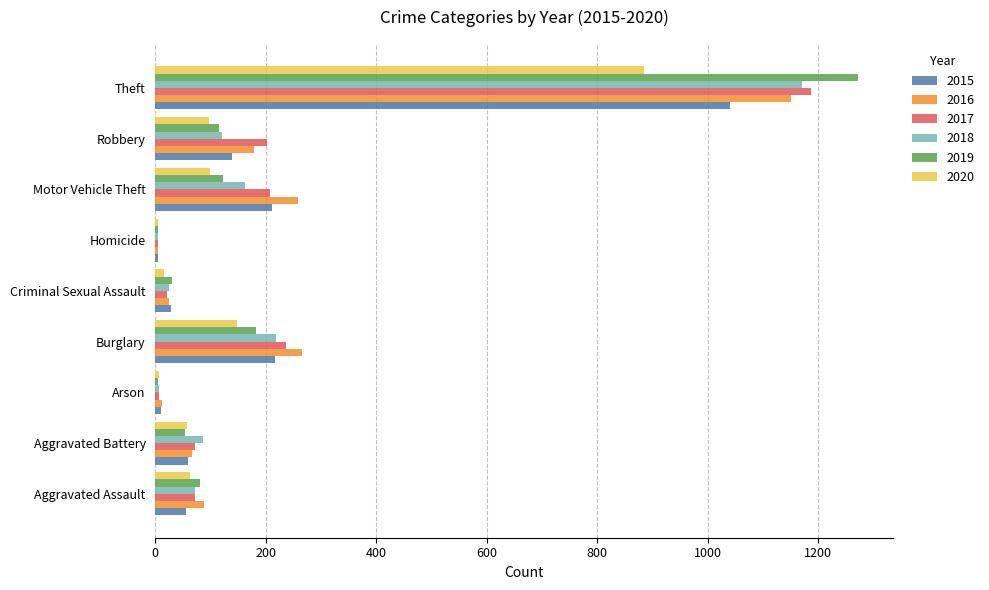

Where is 2020 nearest to the value 444?

Burglary